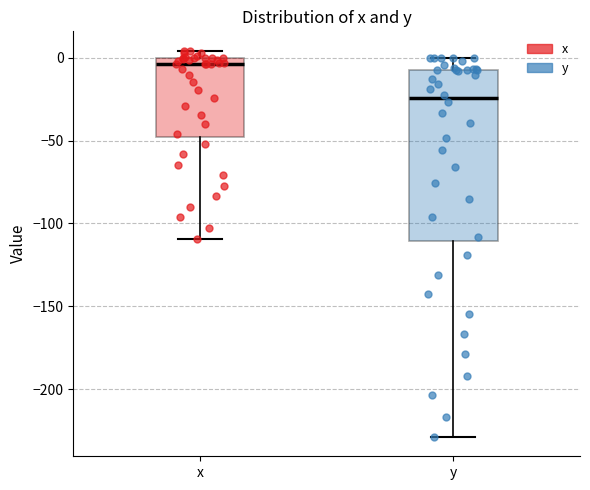

Where does the lower whisker of the box for x end on the y-axis? The values are not printed on the chart, so give them approximately, as read against the axis.

-110